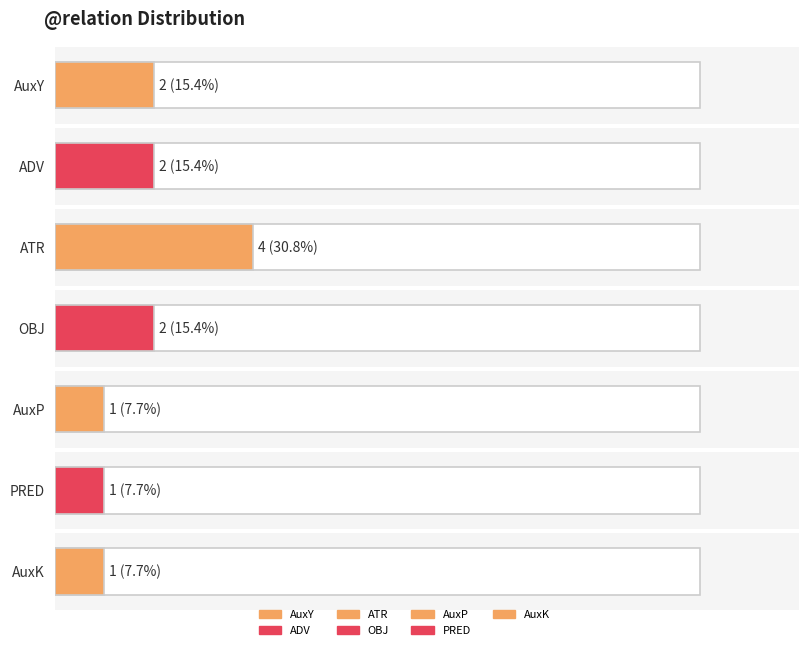

What is the label of the 4th bar from the right?

OBJ